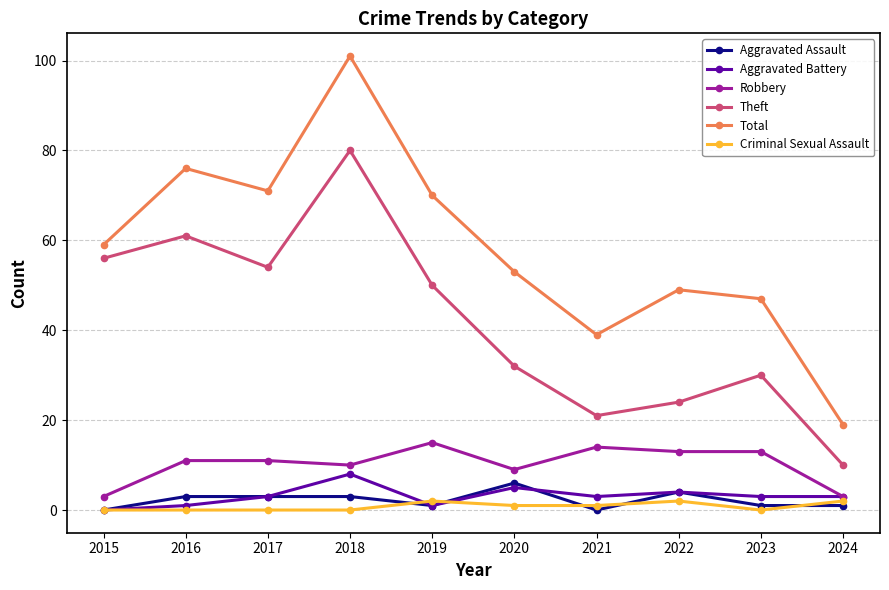

The value of Total at 2016 is 76. True or false?

True